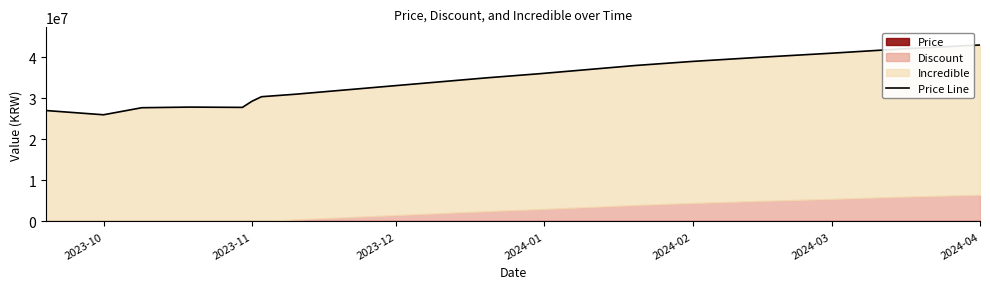

How many values are below 34000000?

10